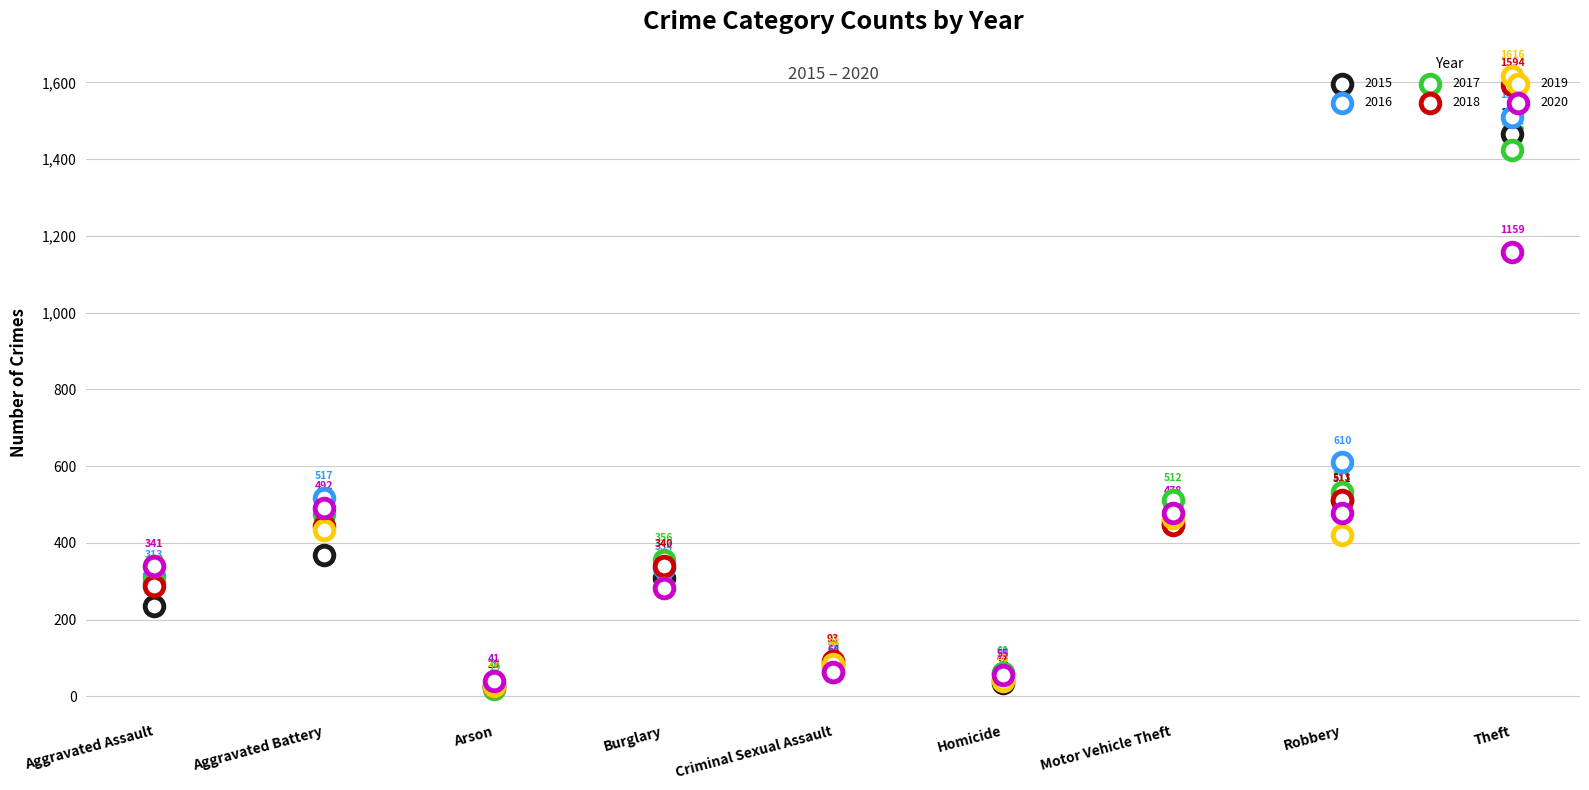

Which series has the widest spread of Y values?

2019